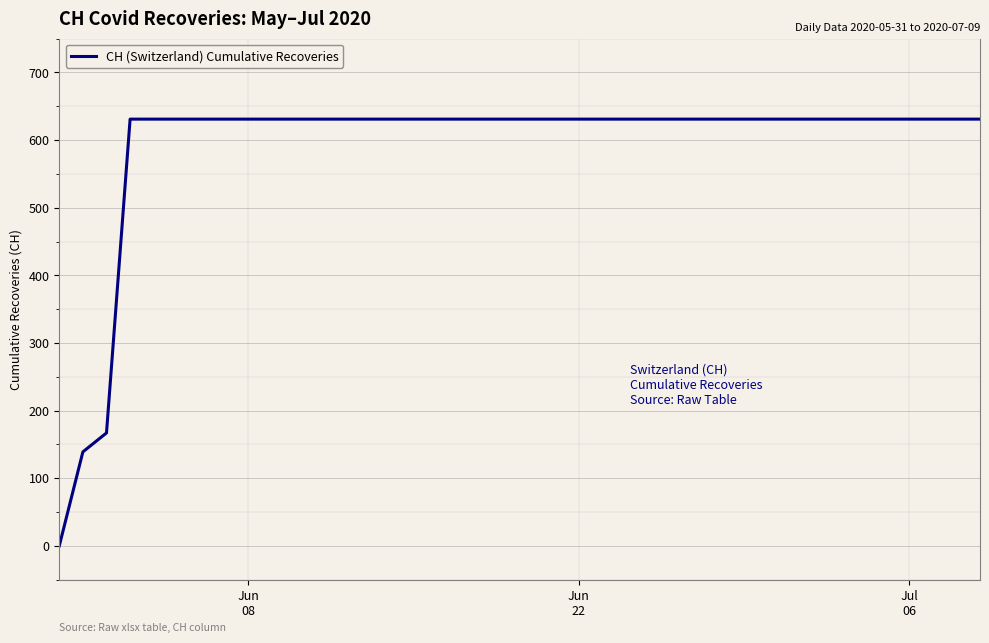

What is the difference between the maximum and minimum values?

631